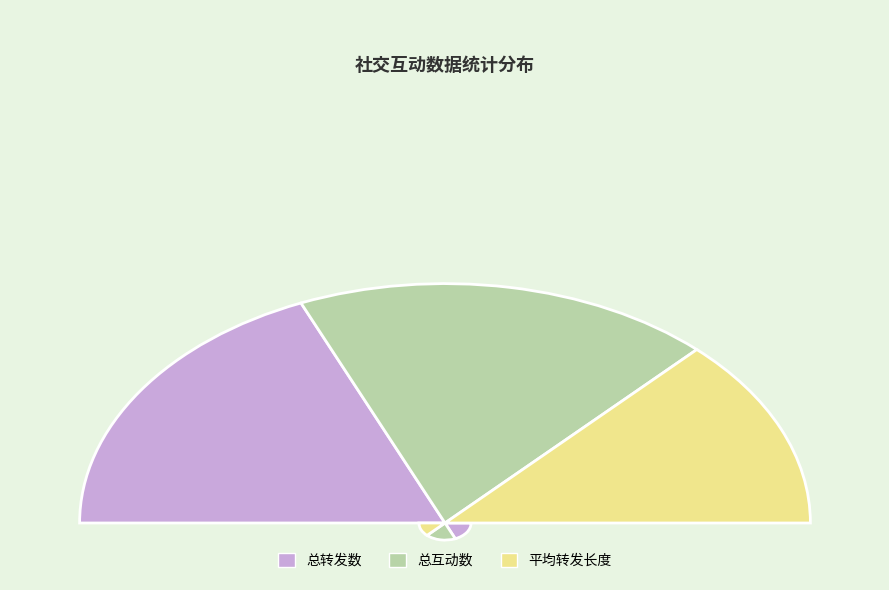

Approximately how many times larger is the value at 总转发数 compared to 总互动数?

1.0